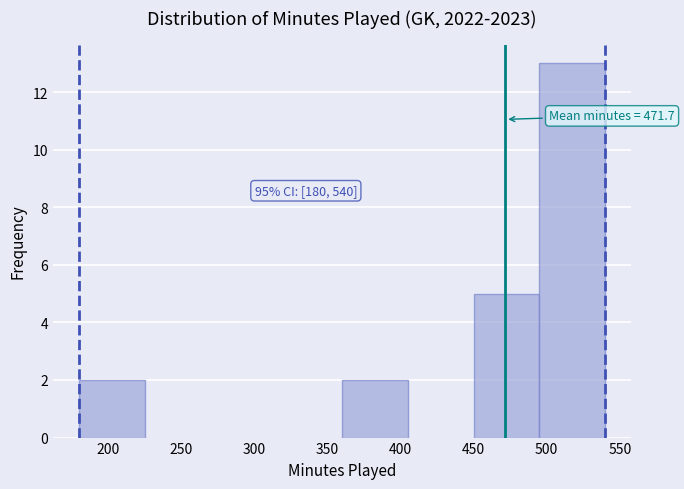

Which range on the x-axis has the tallest bar?

495 to 540